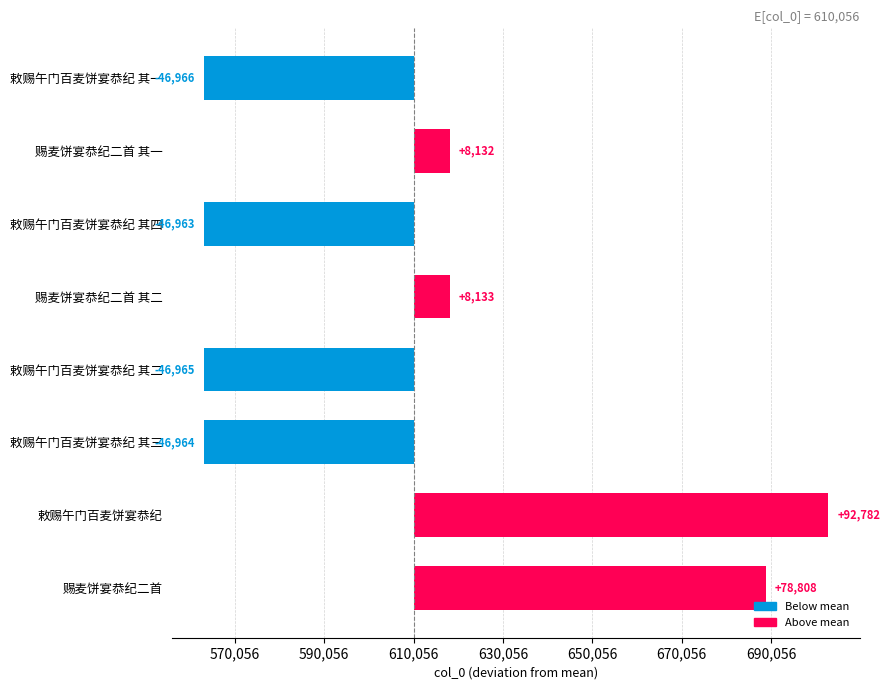

List the labels in order of value, largest first.

敕赐午门百麦饼宴恭纪, 赐麦饼宴恭纪二首, 赐麦饼宴恭纪二首 其二, 赐麦饼宴恭纪二首 其一, 敕赐午门百麦饼宴恭纪 其四, 敕赐午门百麦饼宴恭纪 其三, 敕赐午门百麦饼宴恭纪 其二, 敕赐午门百麦饼宴恭纪 其一